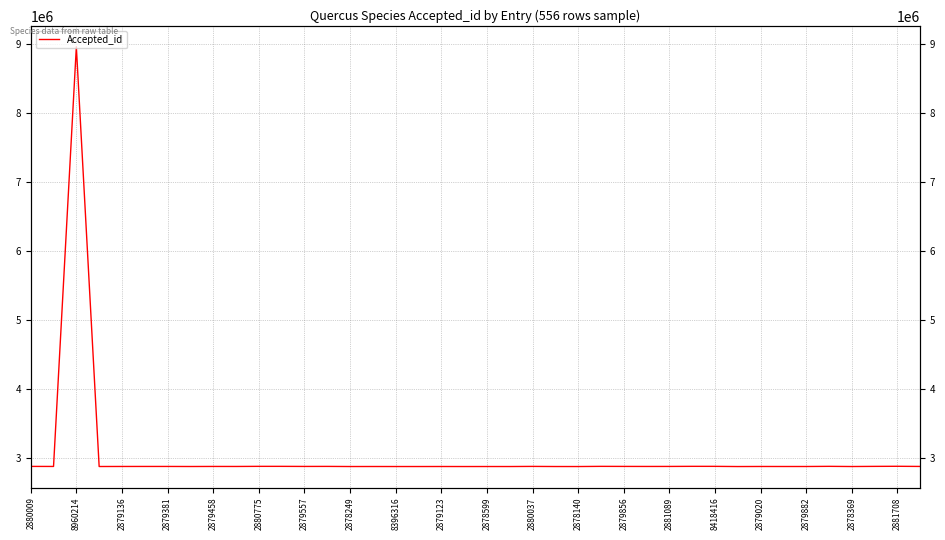

What is the sum of the values at 2879856 and 2879882?

5758260